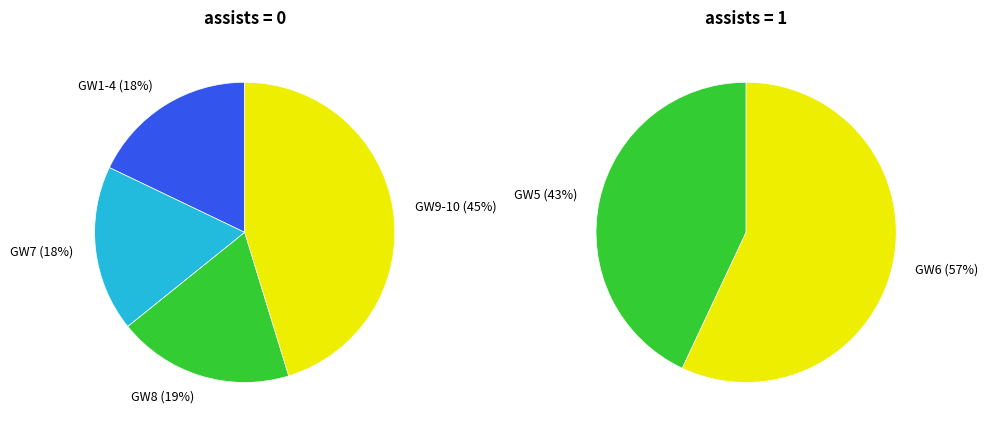

Is the sum of round 6 and round 8 greater than half?

No